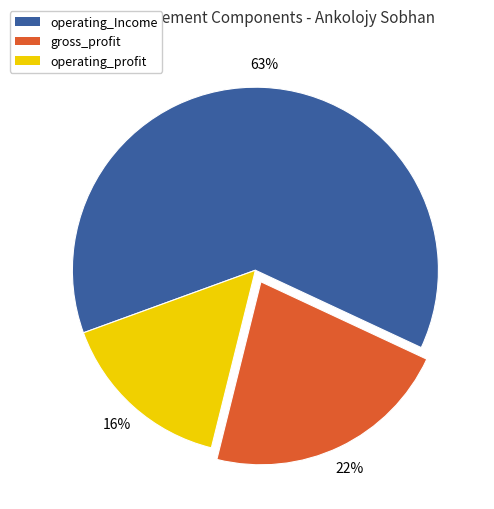

Is the sum of operating_Income and operating_profit greater than half?

Yes